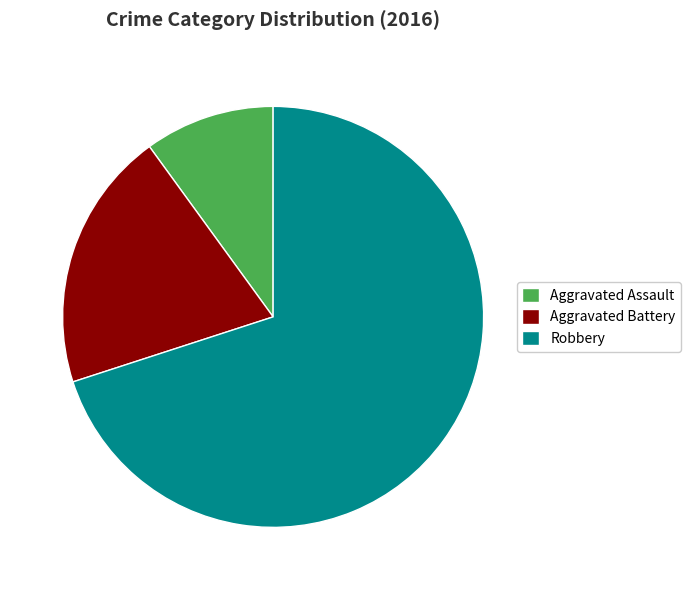

Do Aggravated Battery and Aggravated Assault together represent more than half of the pie?

No